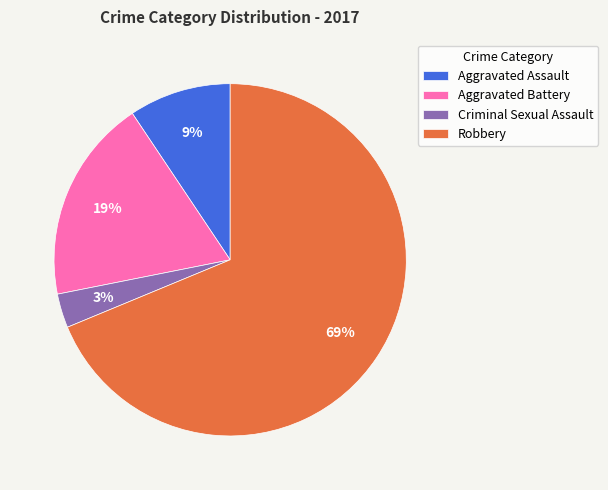

To the nearest percent, what portion does Aggravated Battery represent?

19%